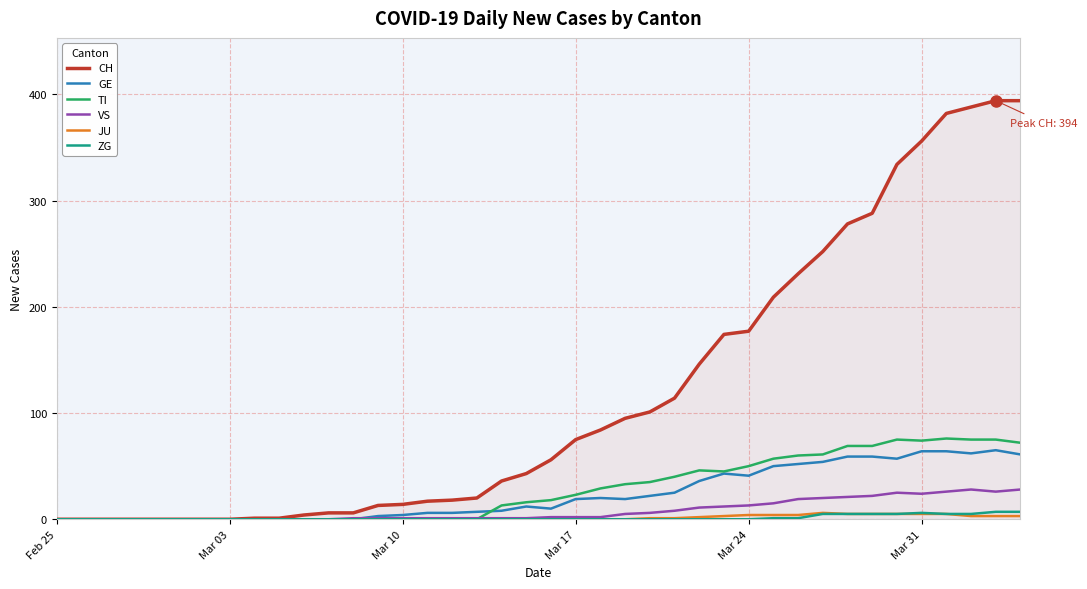

Which series has the widest spread of values?

CH